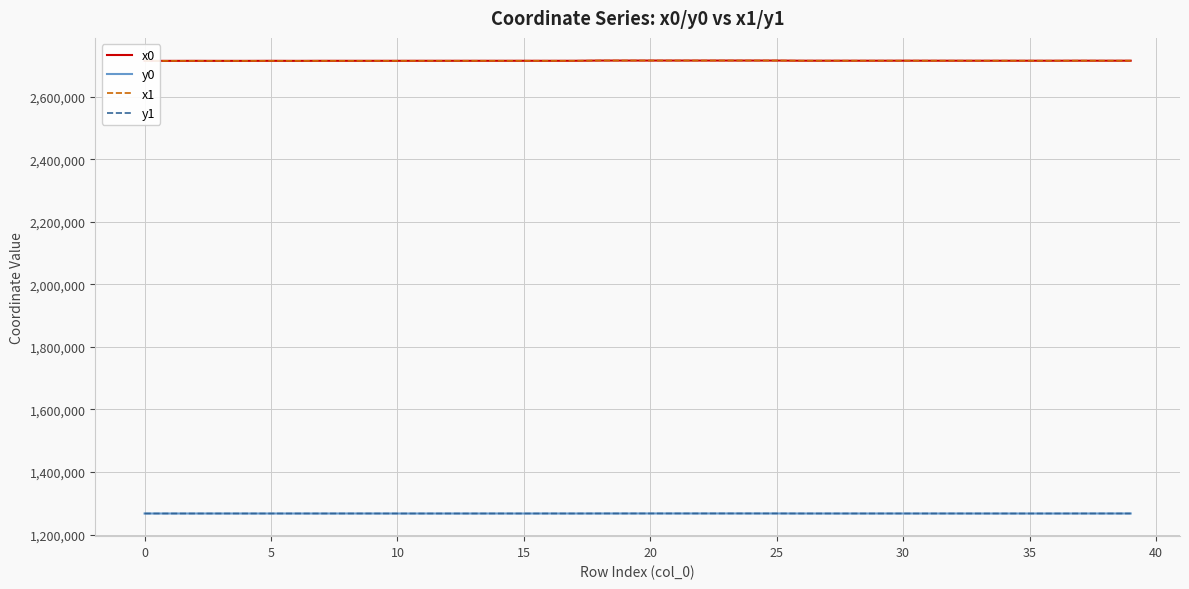

How many lines are shown in the chart?

4